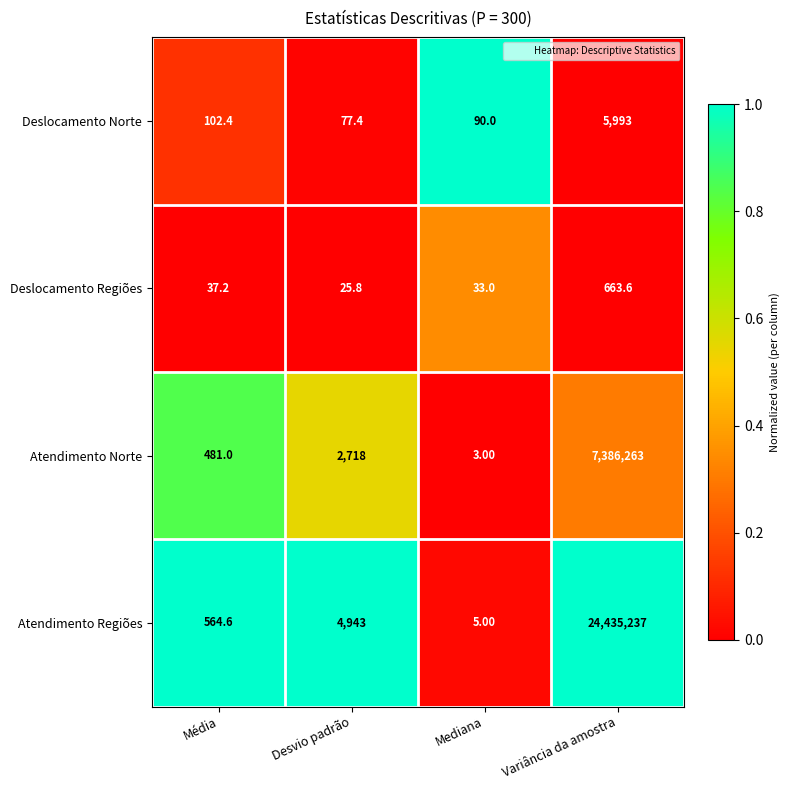

Rank the series at Mediana from highest to lowest value.

Deslocamento Norte, Deslocamento Regiões, Atendimento Regiões, Atendimento Norte